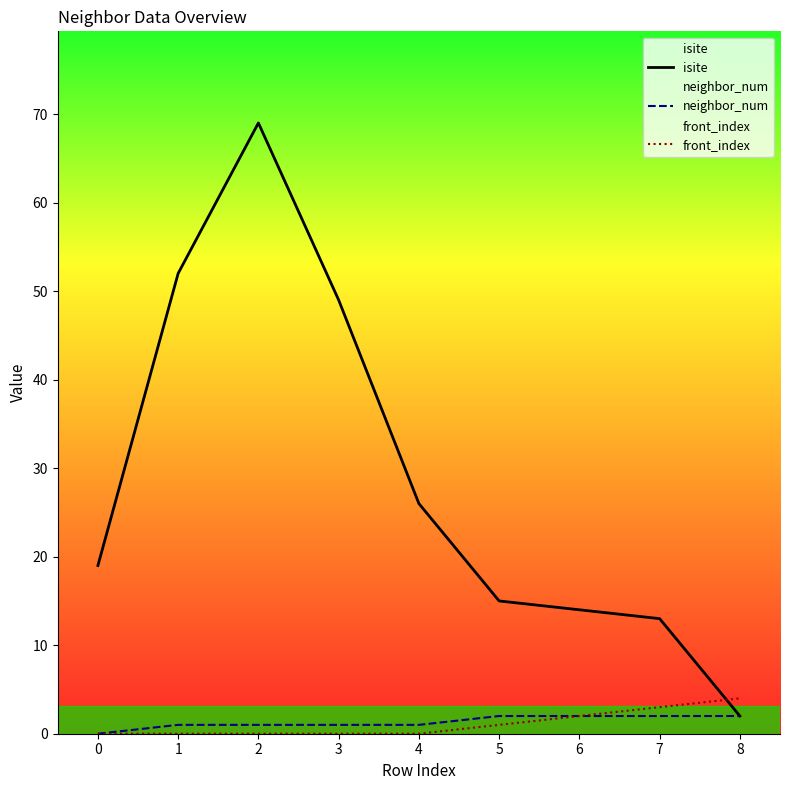

What are all the series names shown in the legend?

isite, neighbor_num, front_index